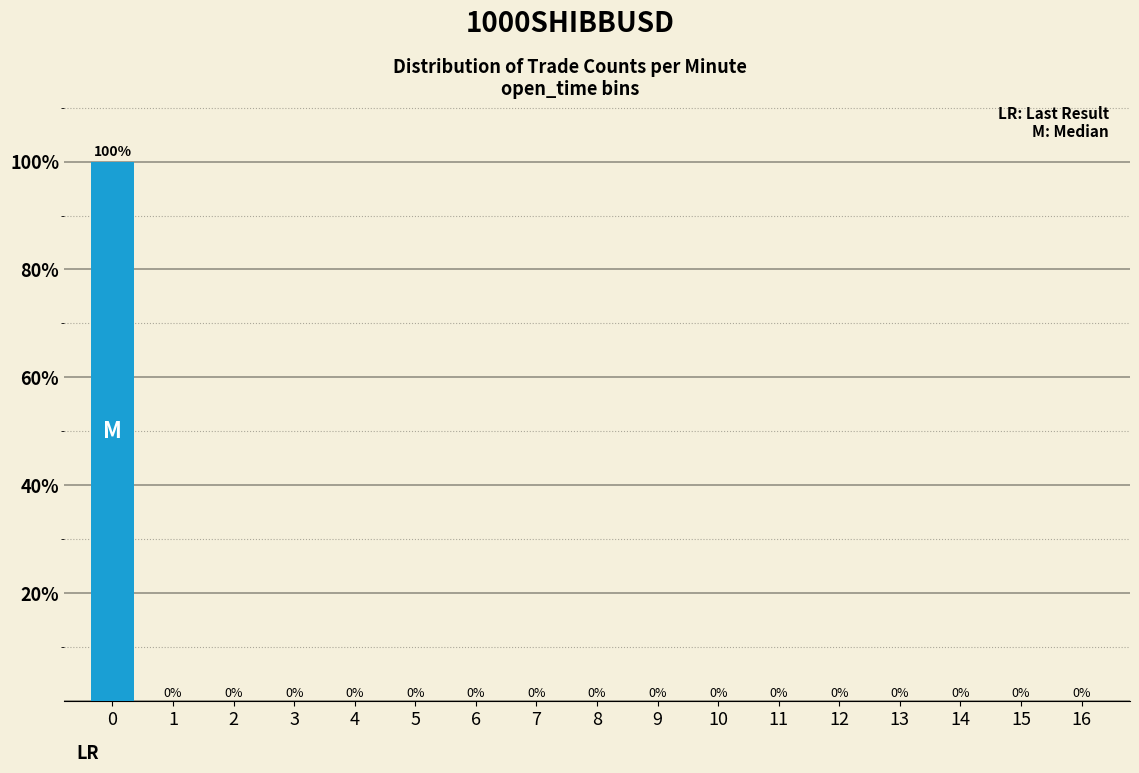

Reading left to right, list every bar in this chart as the range it spans on the x-axis followed by its height.

-0.5 to 0.5: 100
0.5 to 1.5: 0
1.5 to 2.5: 0
2.5 to 3.5: 0
3.5 to 4.5: 0
4.5 to 5.5: 0
5.5 to 6.5: 0
6.5 to 7.5: 0
7.5 to 8.5: 0
8.5 to 9.5: 0
9.5 to 10.5: 0
10.5 to 11.5: 0
11.5 to 12.5: 0
12.5 to 13.5: 0
13.5 to 14.5: 0
14.5 to 15.5: 0
15.5 to 16.5: 0